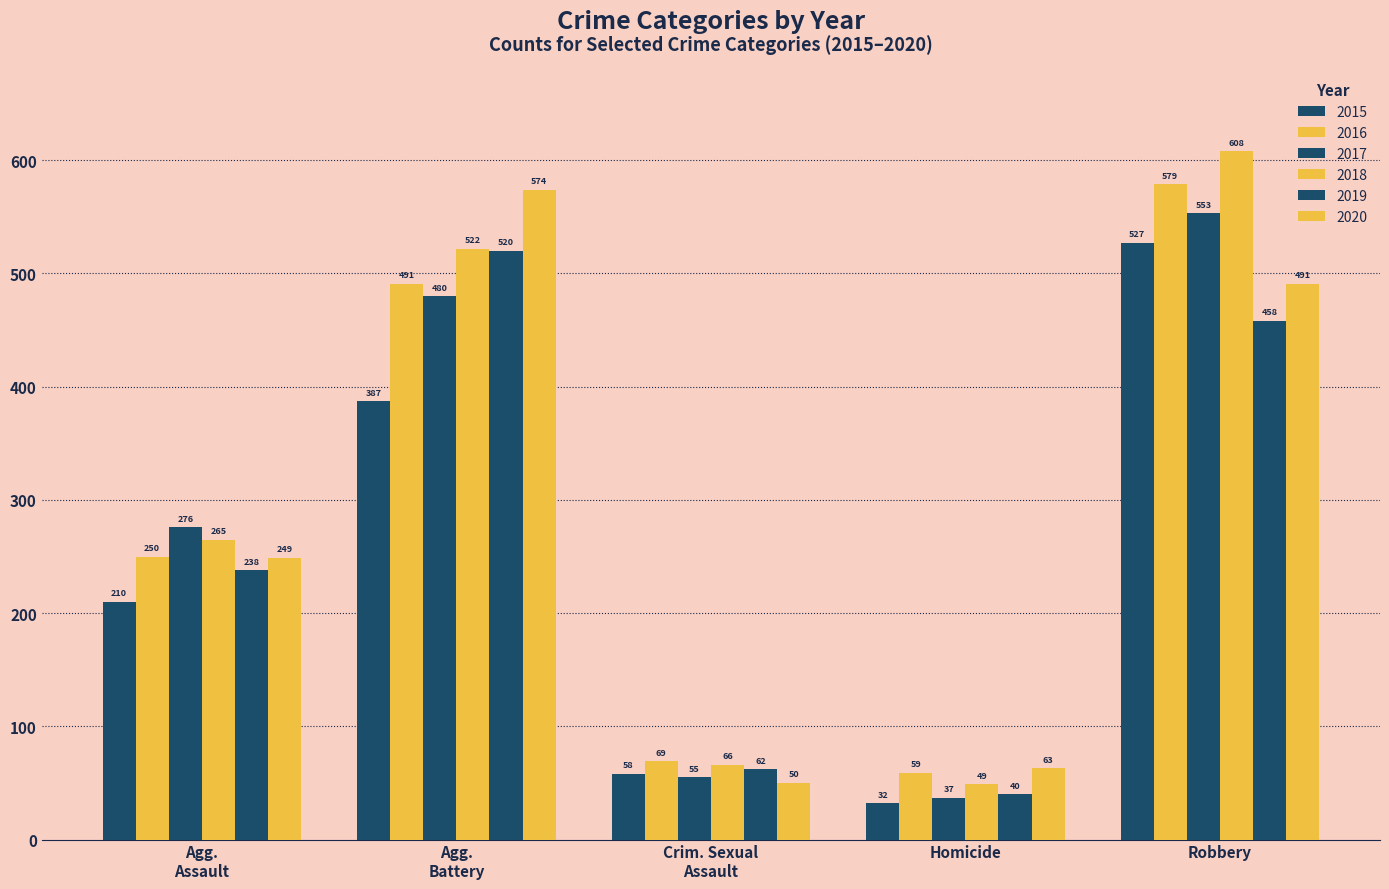

How many categories are shown in the chart?

5